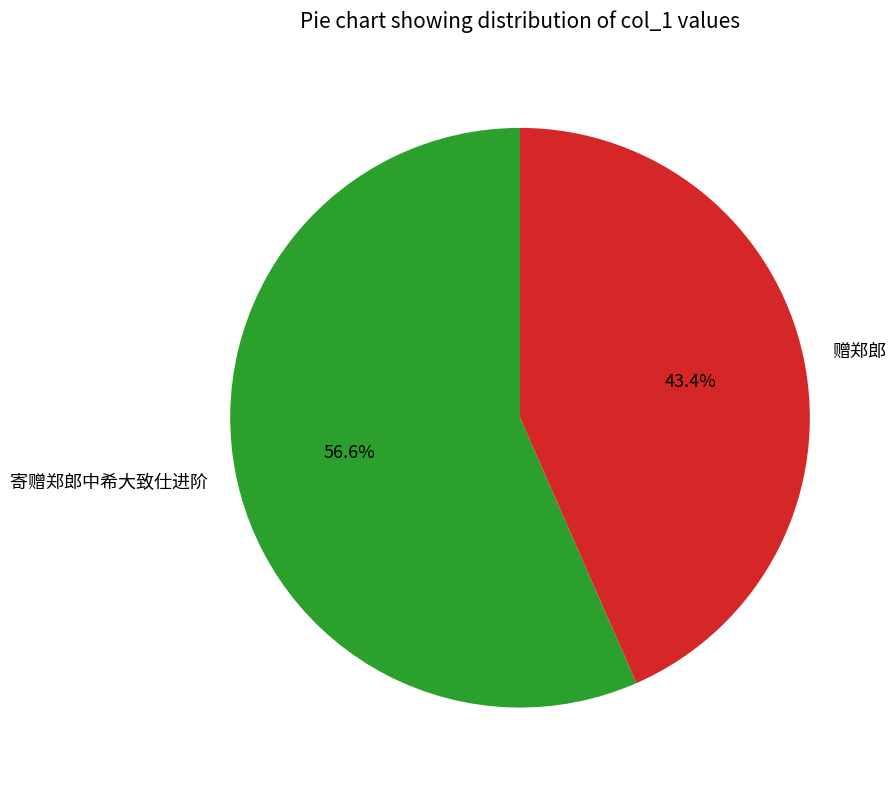

What is the total percentage of 赠郑郎 and 寄赠郑郎中希大致仕进阶?

100.0%